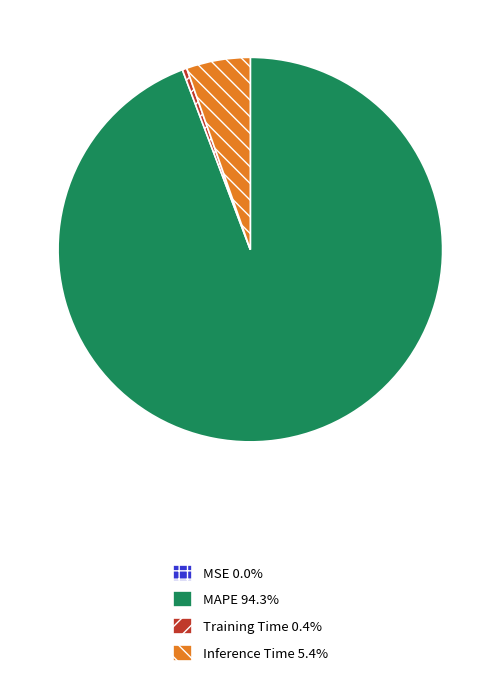

Is the sum of Inference Time and Training Time greater than half?

No